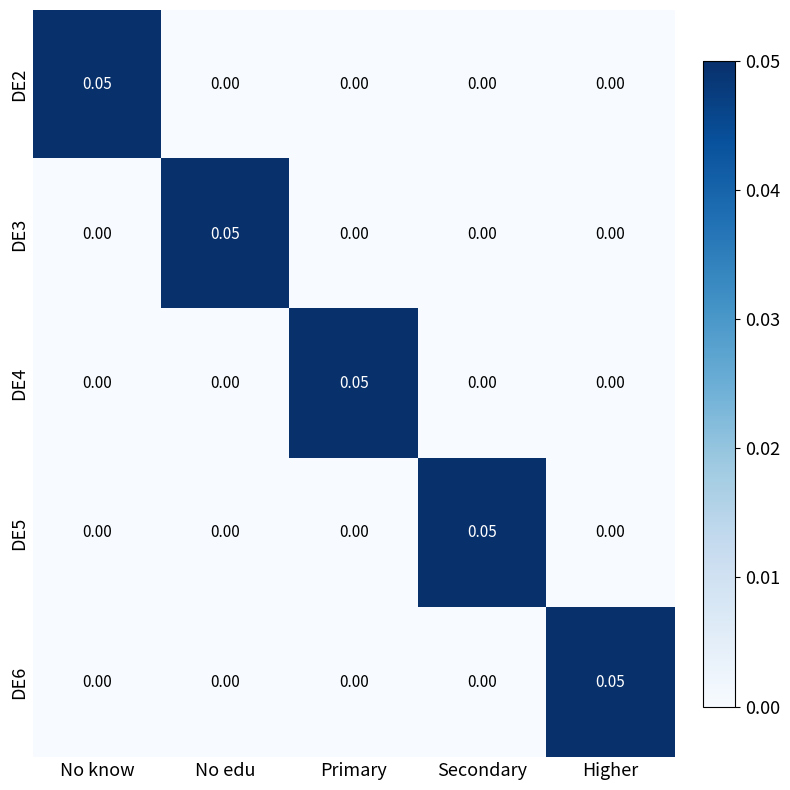

Is the value of DE4 at Primary greater than the value of DE5 at Higher?

Yes